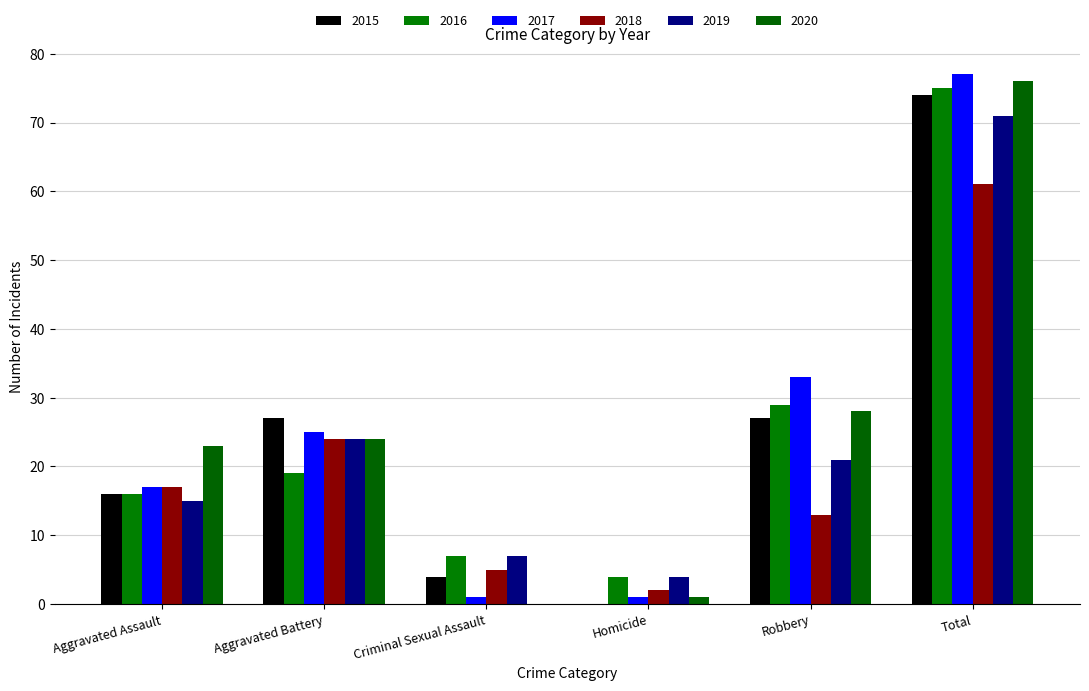

Reading left to right, what are all the values shown in this chart?

2015: 16	27	4	0	27	74
2016: 16	19	7	4	29	75
2017: 17	25	1	1	33	77
2018: 17	24	5	2	13	61
2019: 15	24	7	4	21	71
2020: 23	24	0	1	28	76